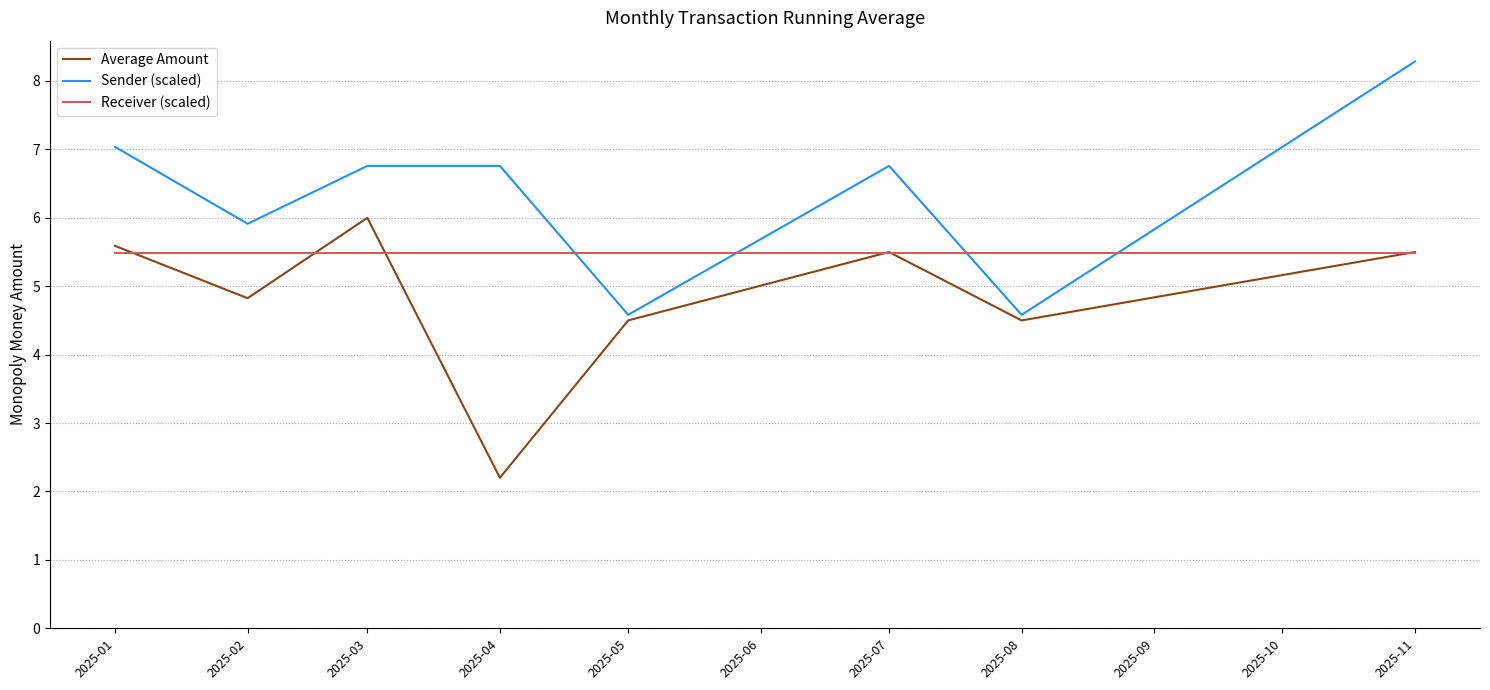

Rank the series at 2025-04 from lowest to highest value.

Average Amount, Receiver (scaled), Sender (scaled)